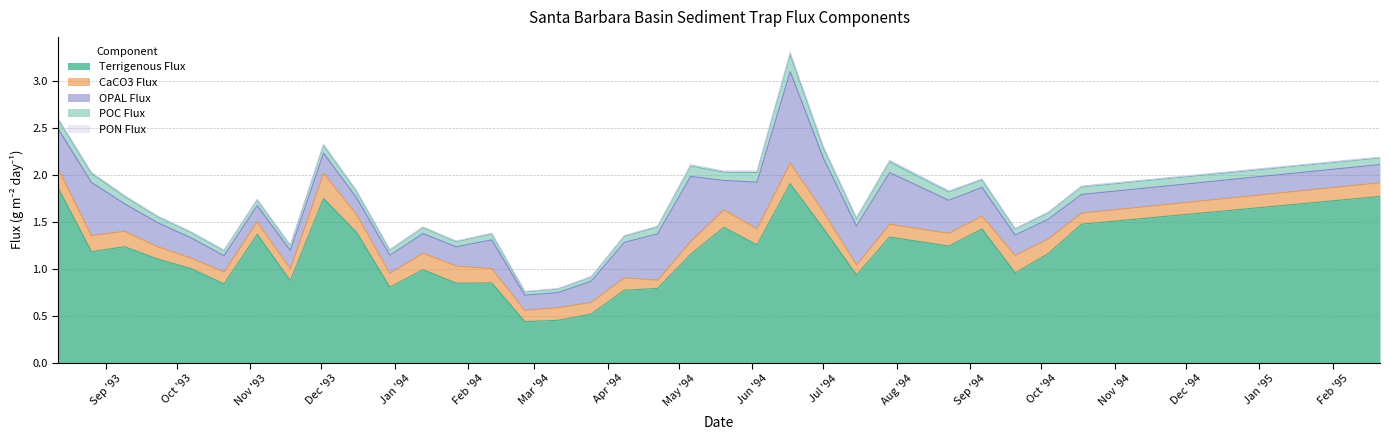

How many interior local valleys does the CaCO3_Flux series have?

10